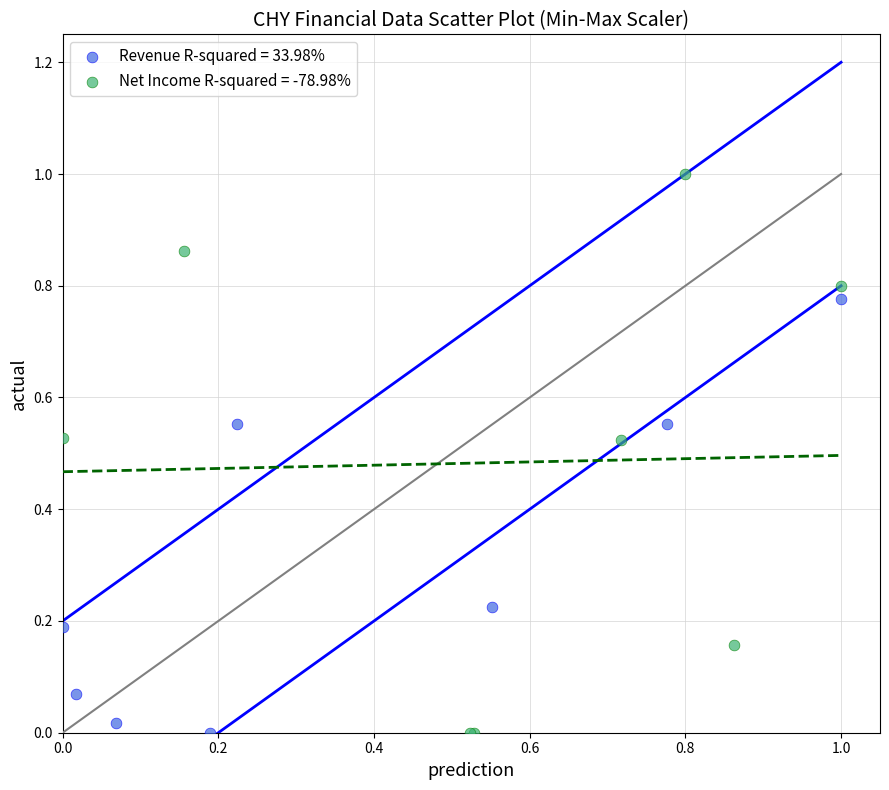

Which series has the largest Y range (max minus min)?

Net Income R-squared = -78.98%